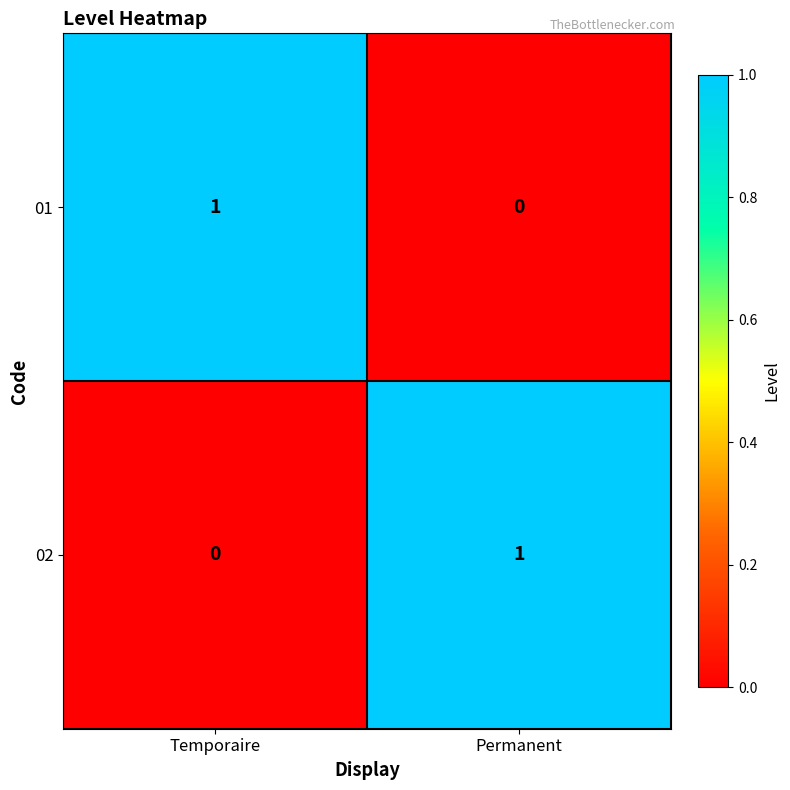

Count the number of data series in this chart.

2